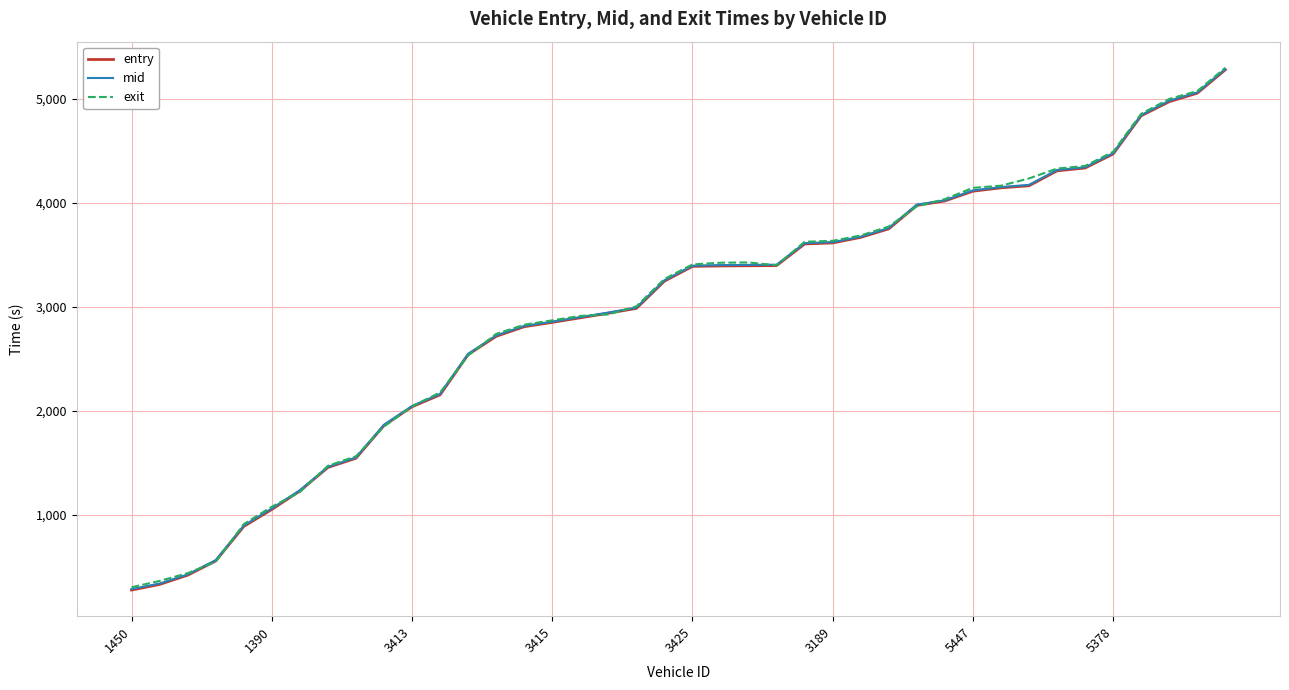

What is the smallest value displayed?

275.5